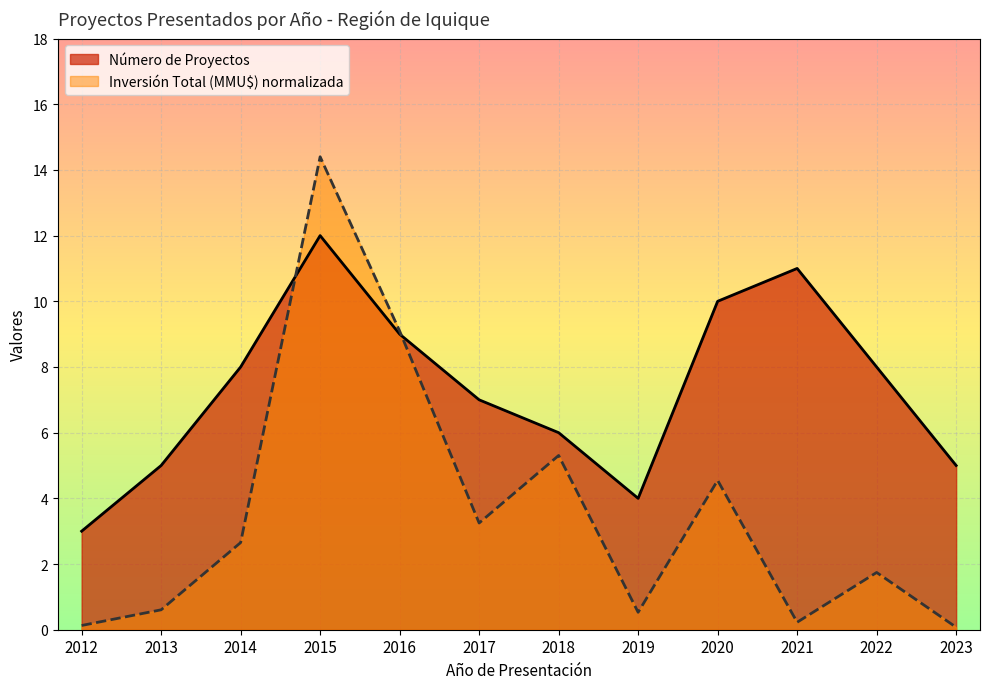

True or false: Inversión Total (MMU$) and Número de Proyectos cross at least once.

True